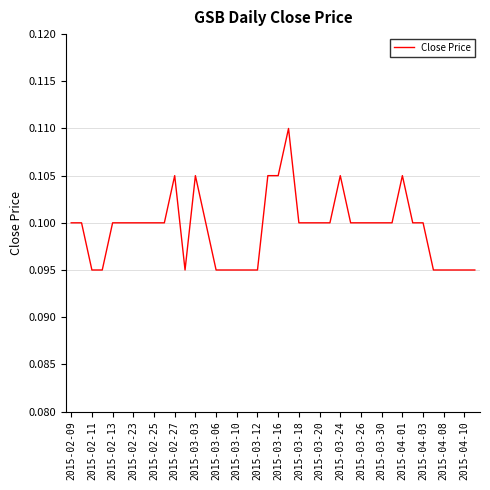

Which has a higher value, 2015-04-01 or 2015-04-03?

2015-04-01